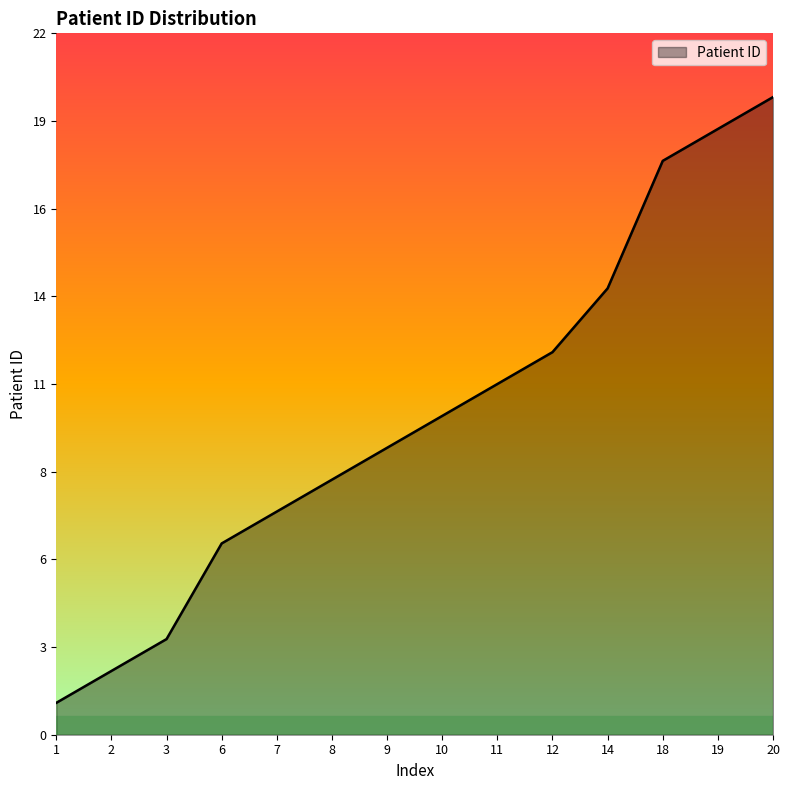

What is the value of the 9th point from the left?

11